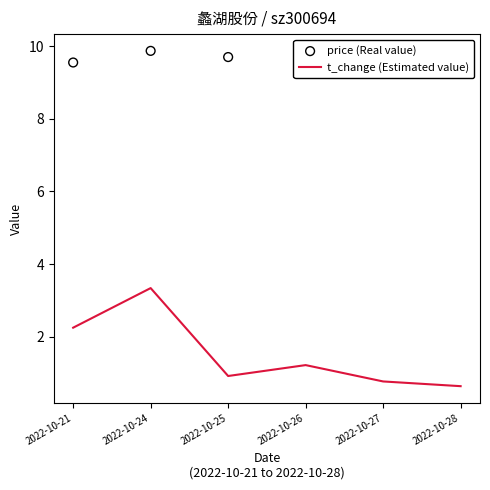

Which series has the largest total across all categories?

price (Real value)